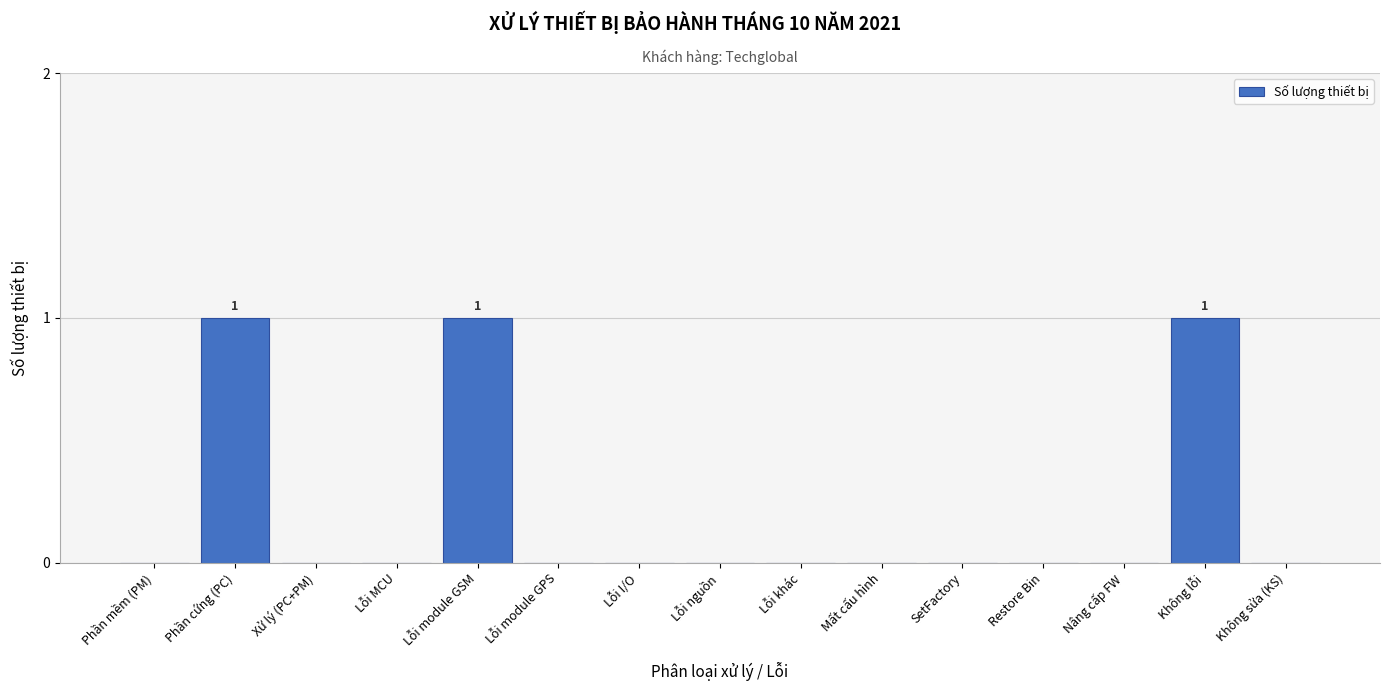

Reading left to right, extract all data points from this chart.

Phần mềm (PM)=0	Phần cứng (PC)=1	Xử lý (PC+PM)=0	Lỗi MCU=0	Lỗi module GSM=1	Lỗi module GPS=0	Lỗi I/O=0	Lỗi nguồn=0	Lỗi khác=0	Mất cấu hình=0	SetFactory=0	Restore Bin=0	Nâng cấp FW=0	Không lỗi=1	Không sửa (KS)=0